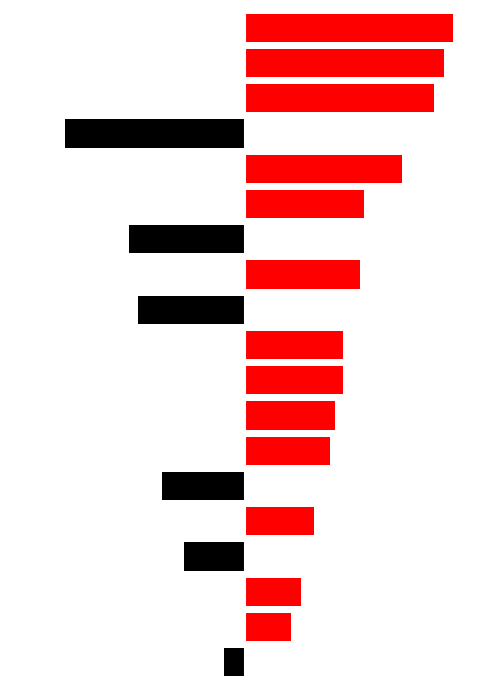

How many groups of bars are there?

19